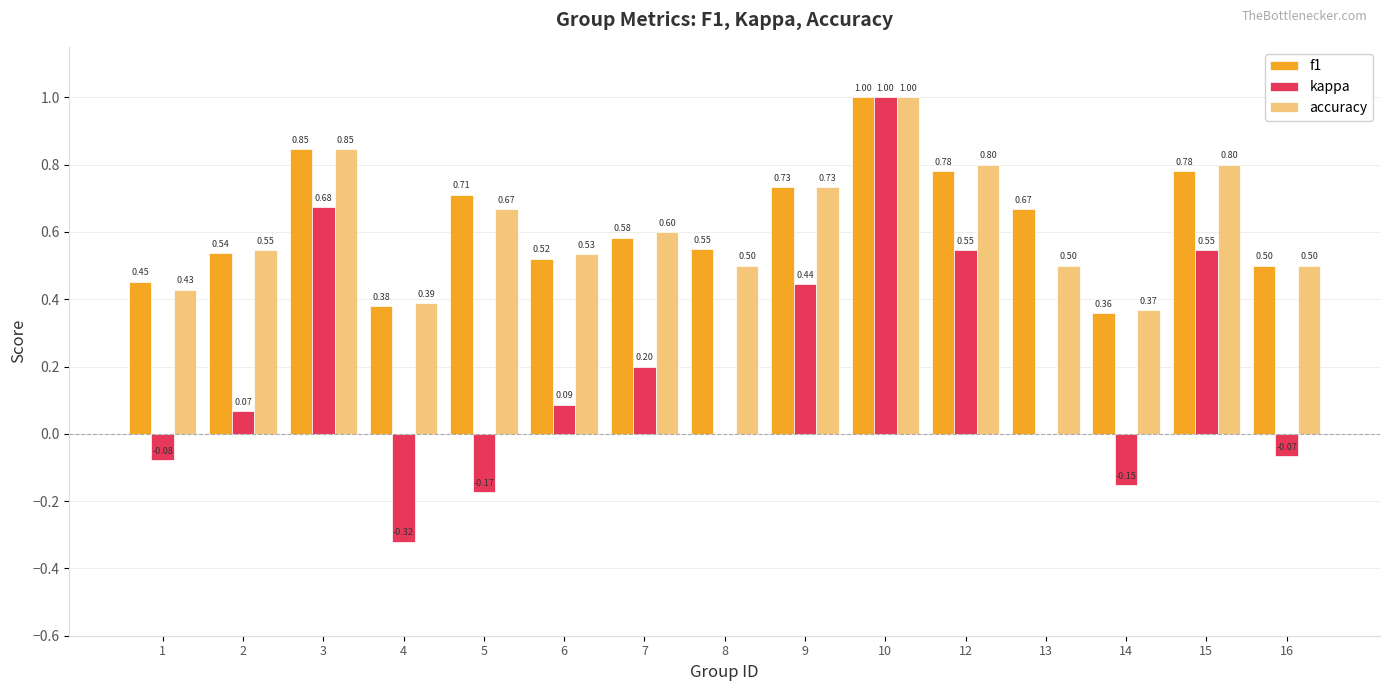

Between 13 and 15, which series saw the biggest shift?

kappa